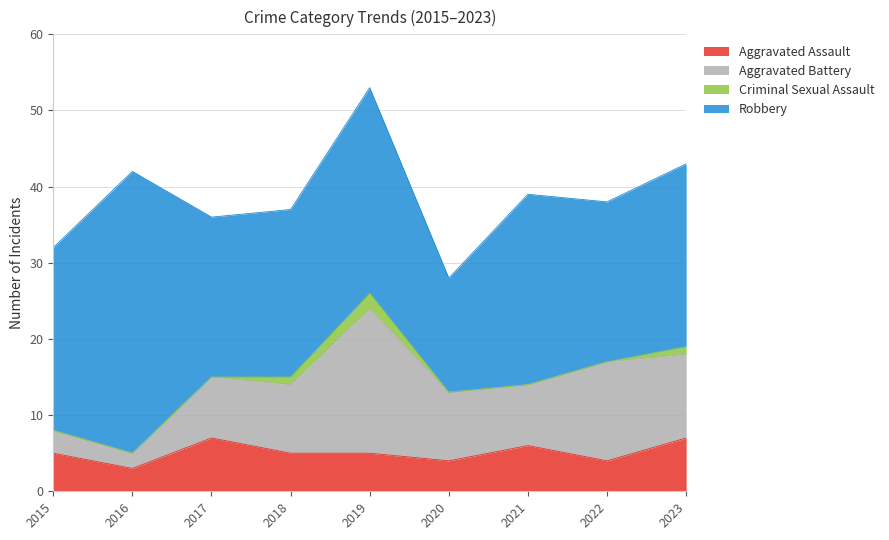

What is the total value across all series at 2018?

37